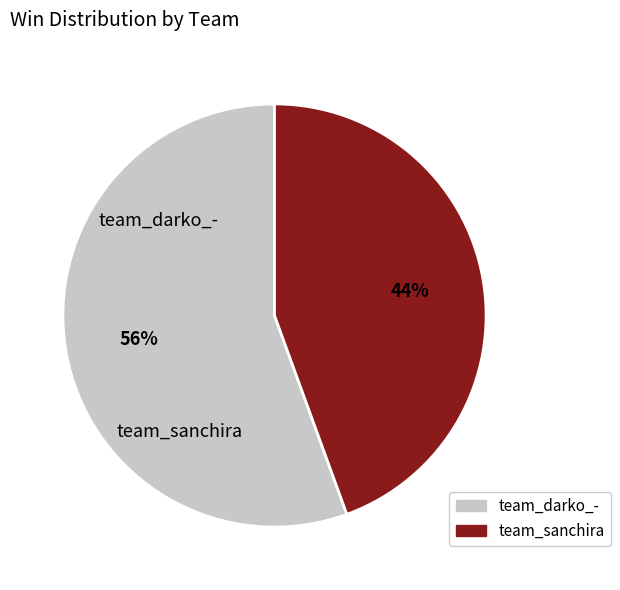

To the nearest percent, what portion does team_sanchira represent?

44%